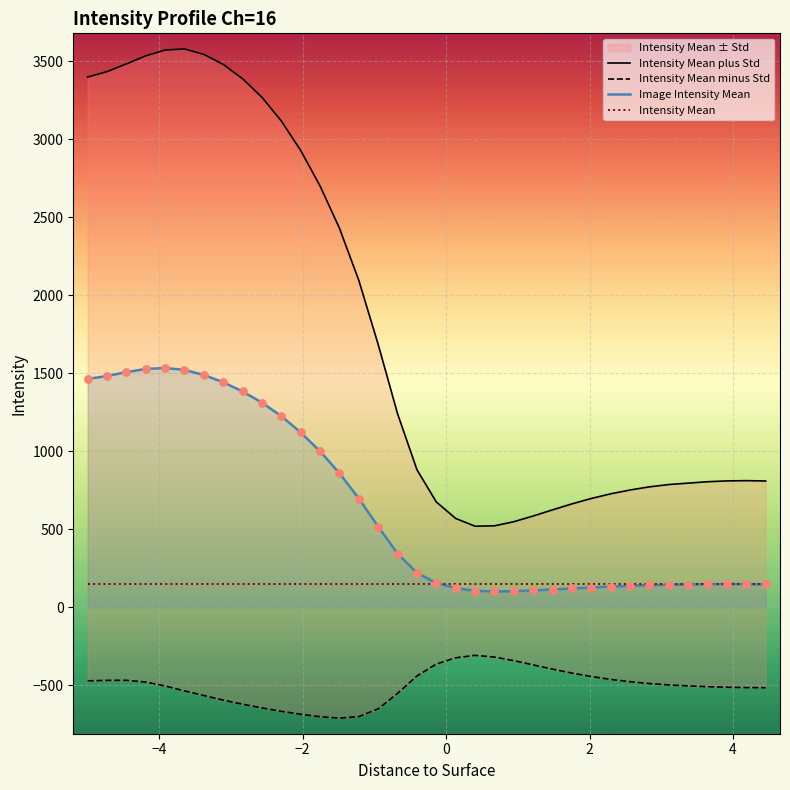

What is the lowest value of the Image Intensity Mean series?

102.1